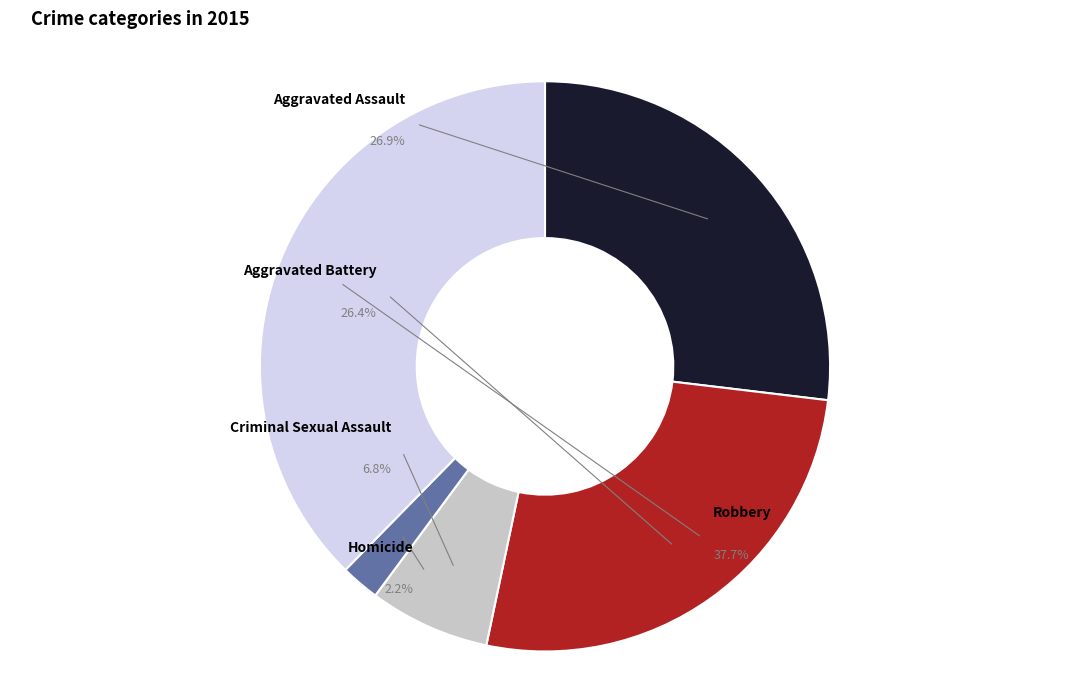

Which has a higher value, Aggravated Battery or Criminal Sexual Assault?

Aggravated Battery